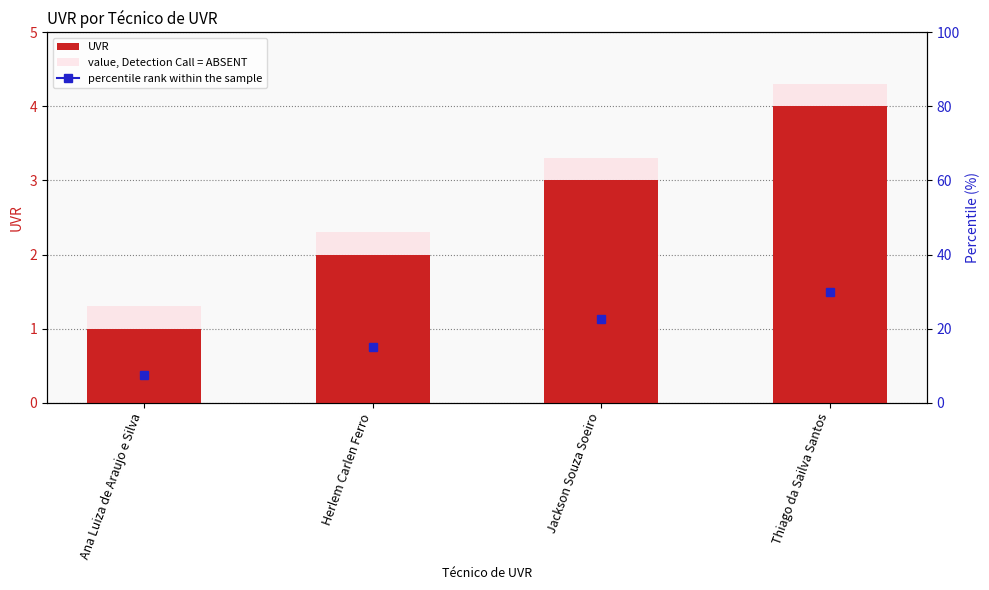

List the labels in order of UVR value, smallest first.

Ana Luiza de Araujo e Silva, Herlem Carlen Ferro, Jackson Souza Soeiro, Thiago da Sailva Santos